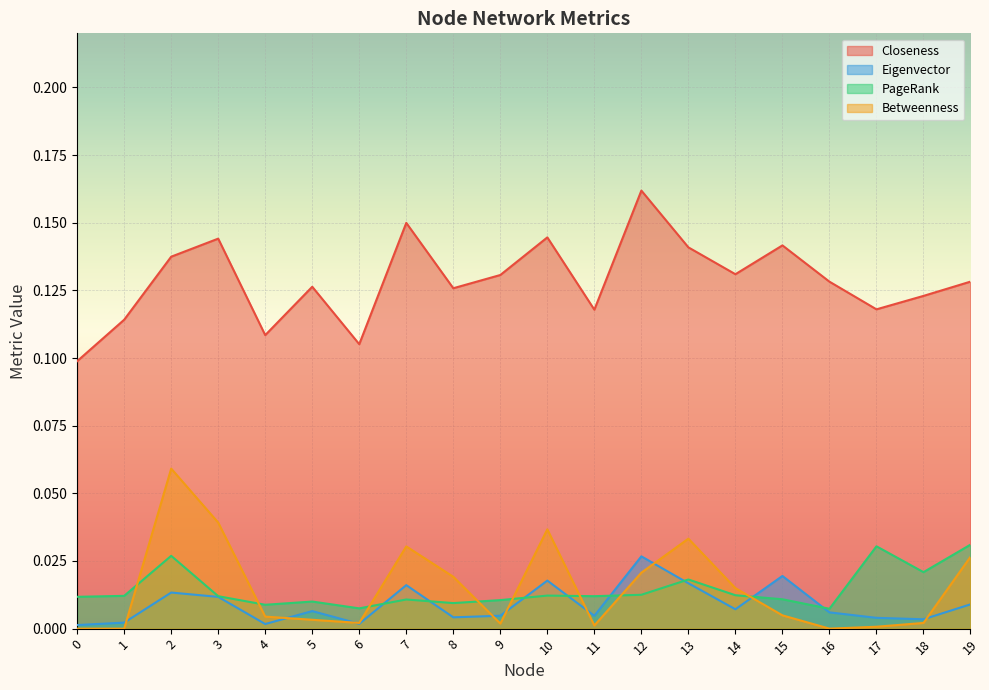

Reading left to right, what are all the values shown in this chart?

Closeness: 0=0.1	1=0.1	2=0.1	3=0.1	4=0.1	5=0.1	6=0.1	7=0.1	8=0.1	9=0.1	10=0.1	11=0.1	12=0.2	13=0.1	14=0.1	15=0.1	16=0.1	17=0.1	18=0.1	19=0.1
Eigenvector: 0=0.0	1=0.0	2=0.0	3=0.0	4=0.0	5=0.0	6=0.0	7=0.0	8=0.0	9=0.0	10=0.0	11=0.0	12=0.0	13=0.0	14=0.0	15=0.0	16=0.0	17=0.0	18=0.0	19=0.0
PageRank: 0=0.0	1=0.0	2=0.0	3=0.0	4=0.0	5=0.0	6=0.0	7=0.0	8=0.0	9=0.0	10=0.0	11=0.0	12=0.0	13=0.0	14=0.0	15=0.0	16=0.0	17=0.0	18=0.0	19=0.0
Betweenness: 0=0.0	1=0.0	2=0.1	3=0.0	4=0.0	5=0.0	6=0.0	7=0.0	8=0.0	9=0.0	10=0.0	11=0.0	12=0.0	13=0.0	14=0.0	15=0.0	16=0.0	17=0.0	18=0.0	19=0.0